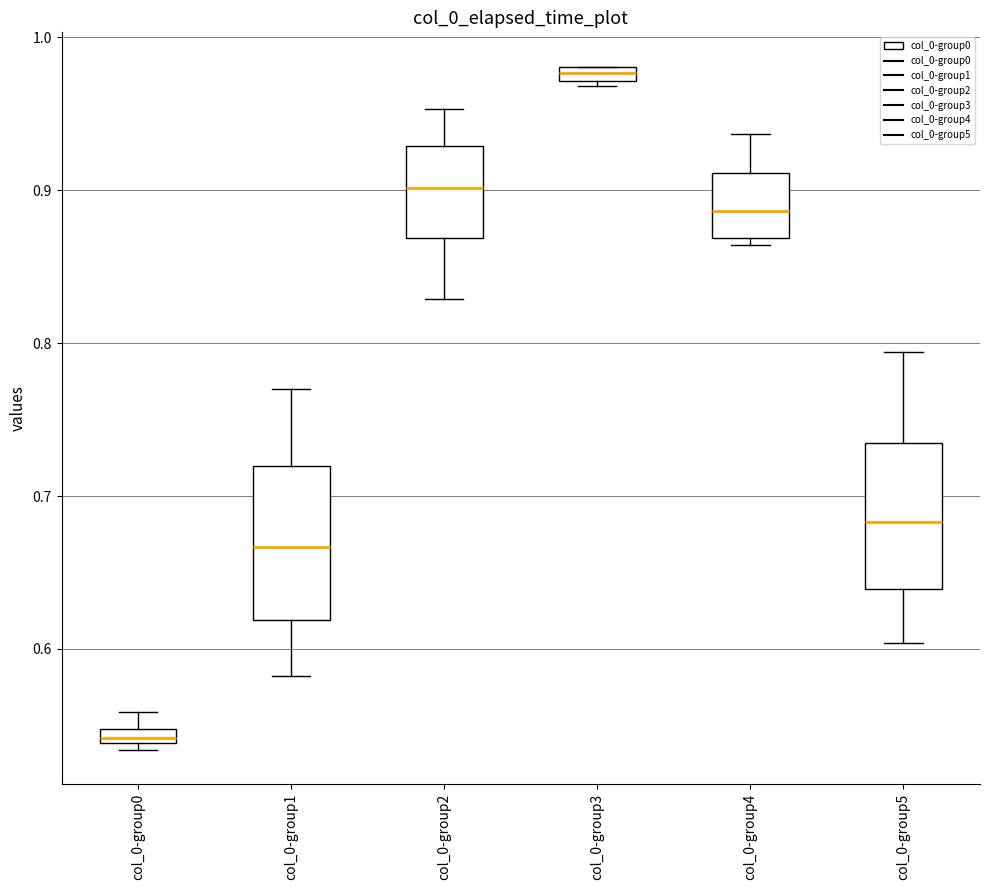

Which box has the lowest median line?

col_0-group0